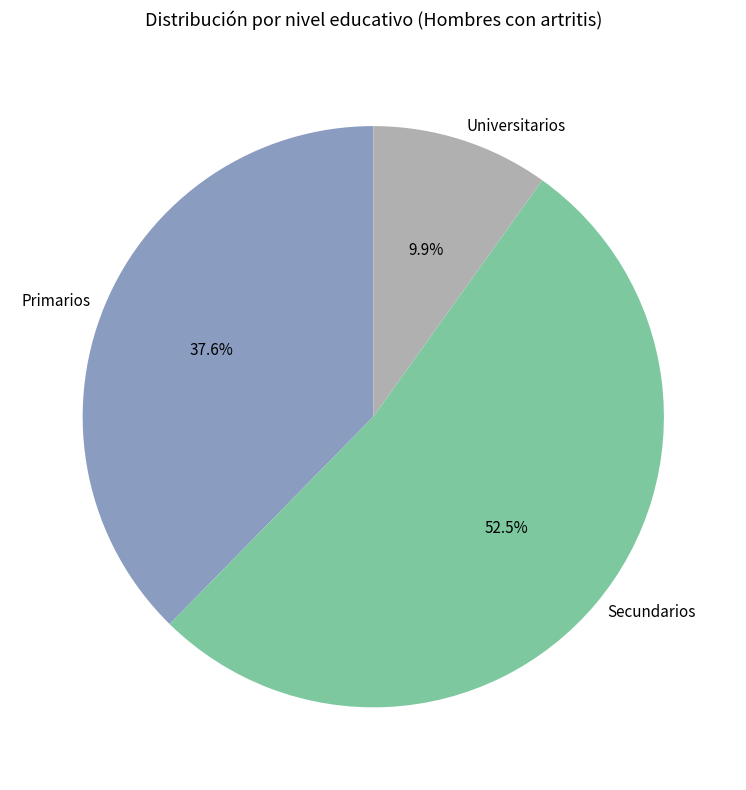

Approximately how many times larger is the value at Primarios compared to Secundarios?

0.7